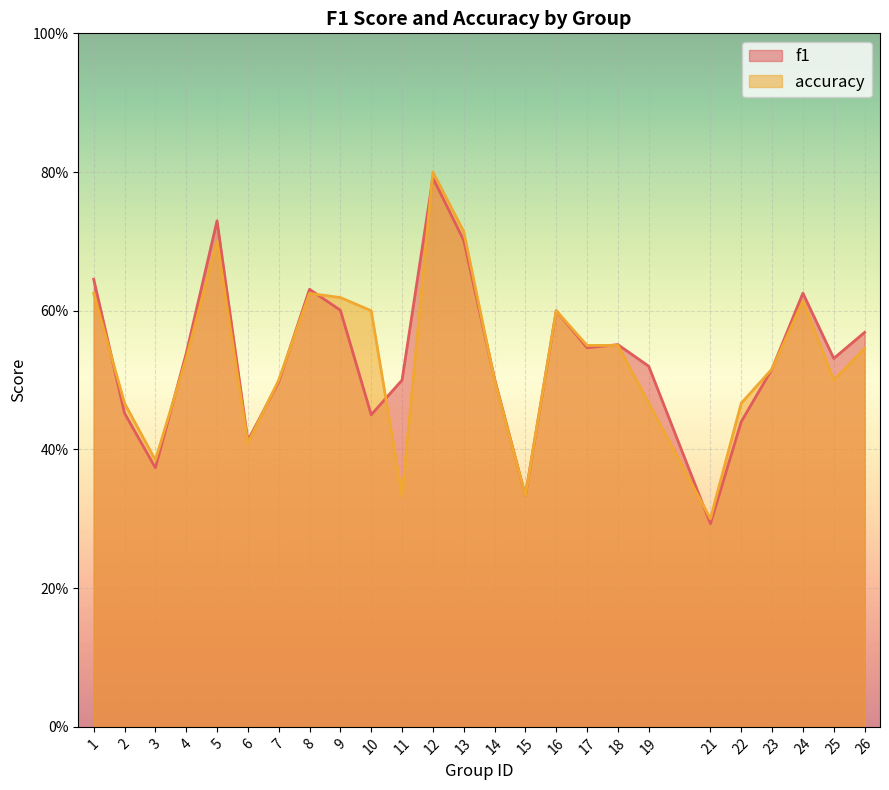

List the series in order of their overall mean, lowest first.

accuracy, f1